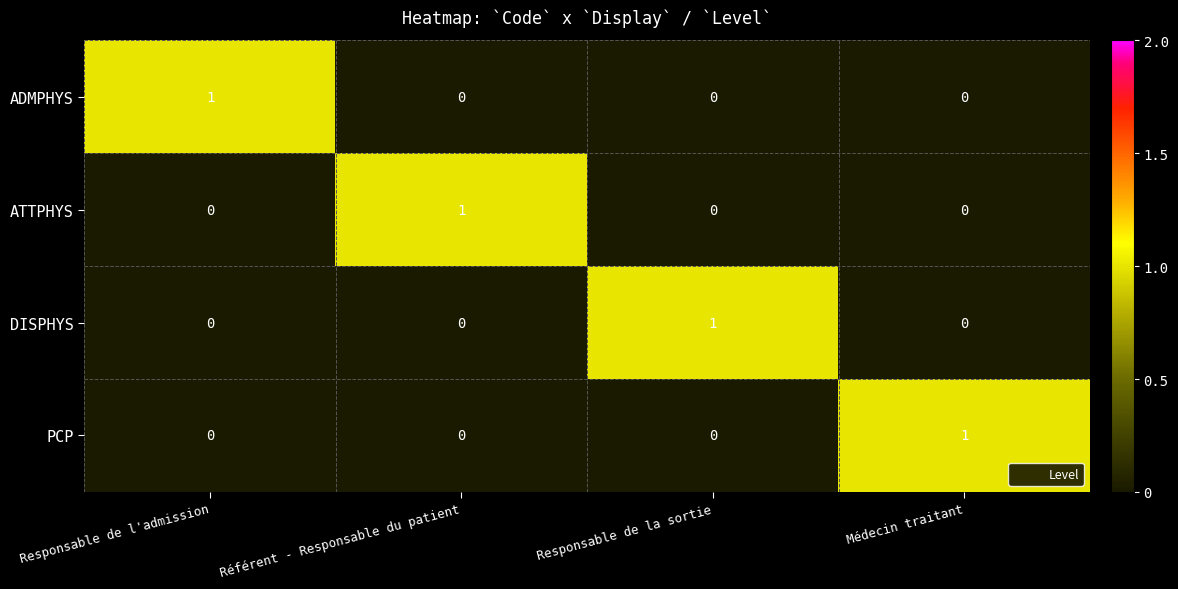

At how many categories does at least one series exceed 0?

4